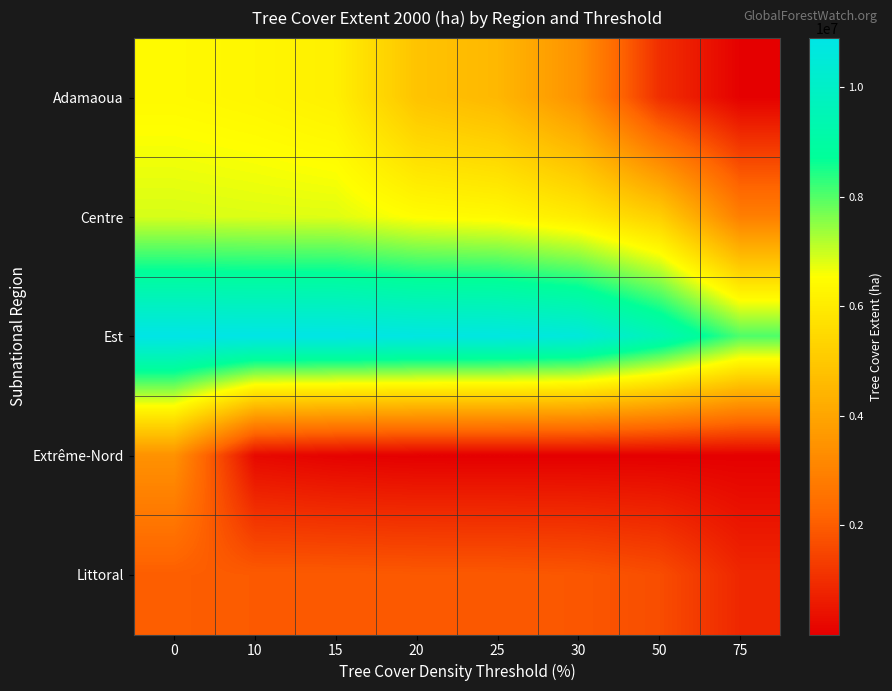

Reading left to right, transcribe all the data shown in this chart.

Adamaoua: 0=6398145	10=6298785	15=6125053	20=4850162	25=4512599	30=3429095	50=1004162	75=27123
Centre: 0=6879807	10=6832275	15=6808165	20=6493921	25=6399229	30=6005790	50=5204364	75=2905962
Est: 0=10893956	10=10867709	15=10862359	20=10761062	25=10726947	30=10563106	50=9545516	75=8049455
Extrême-Nord: 0=3429415	10=198976	15=53720	20=525	25=261	30=144	50=45	75=3
Littoral: 0=2012664	10=1953550	15=1947292	20=1920309	25=1909402	30=1864596	50=1666924	75=840129